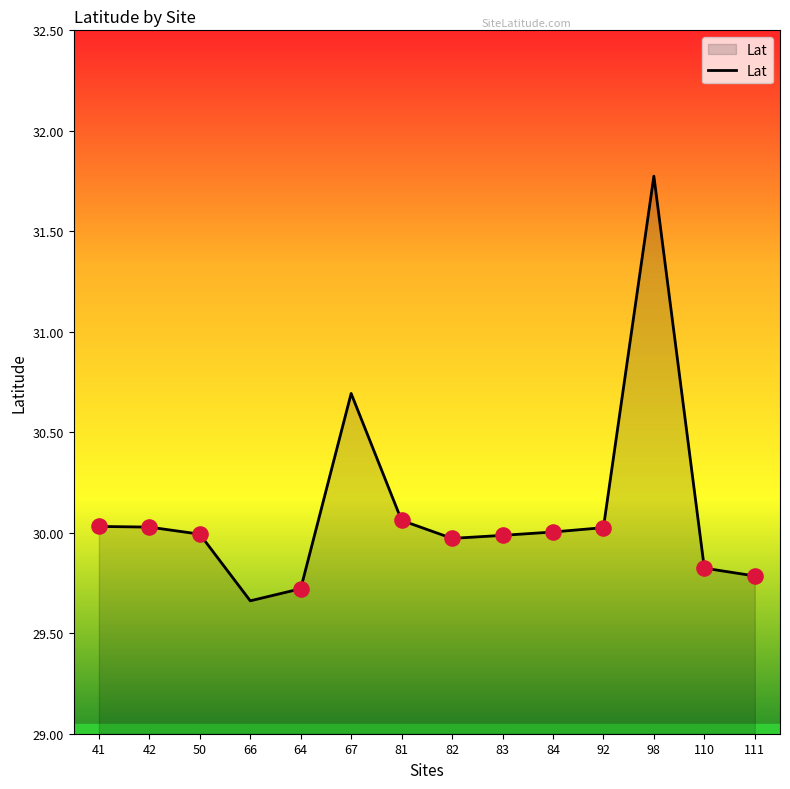

What is the change in value from 92 to 98?

+1.7